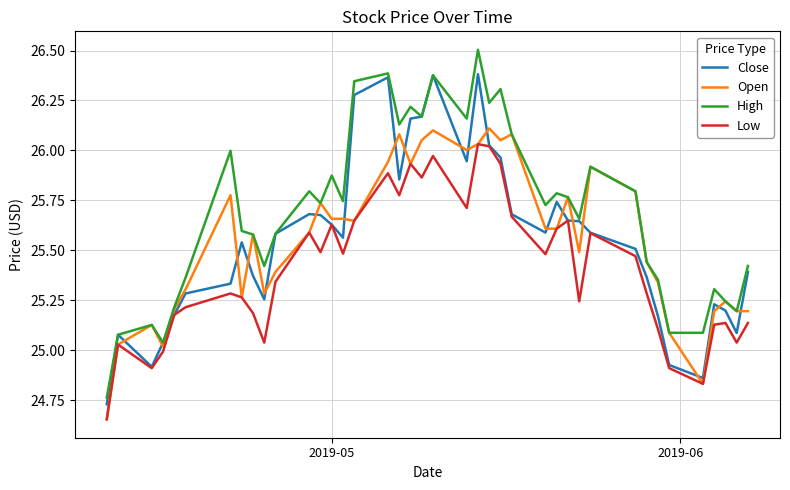

What is the greatest value displayed?

26.5